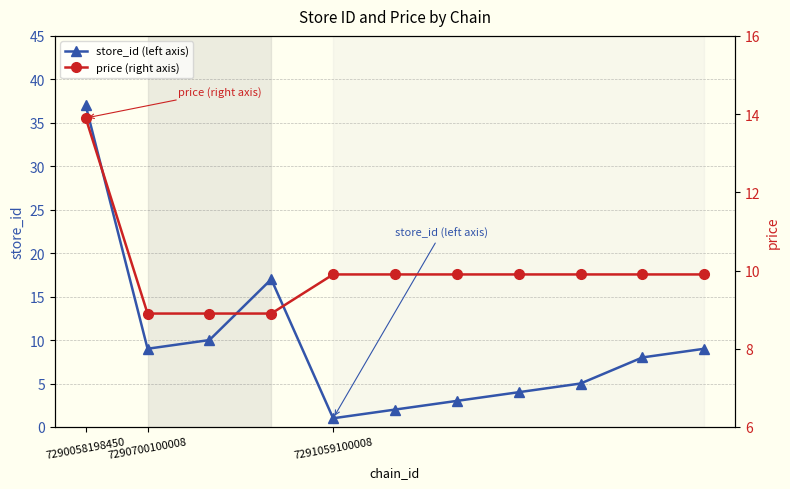

In store_id (left axis), how many points are higher than both neighbors (excluding endpoints)?

1